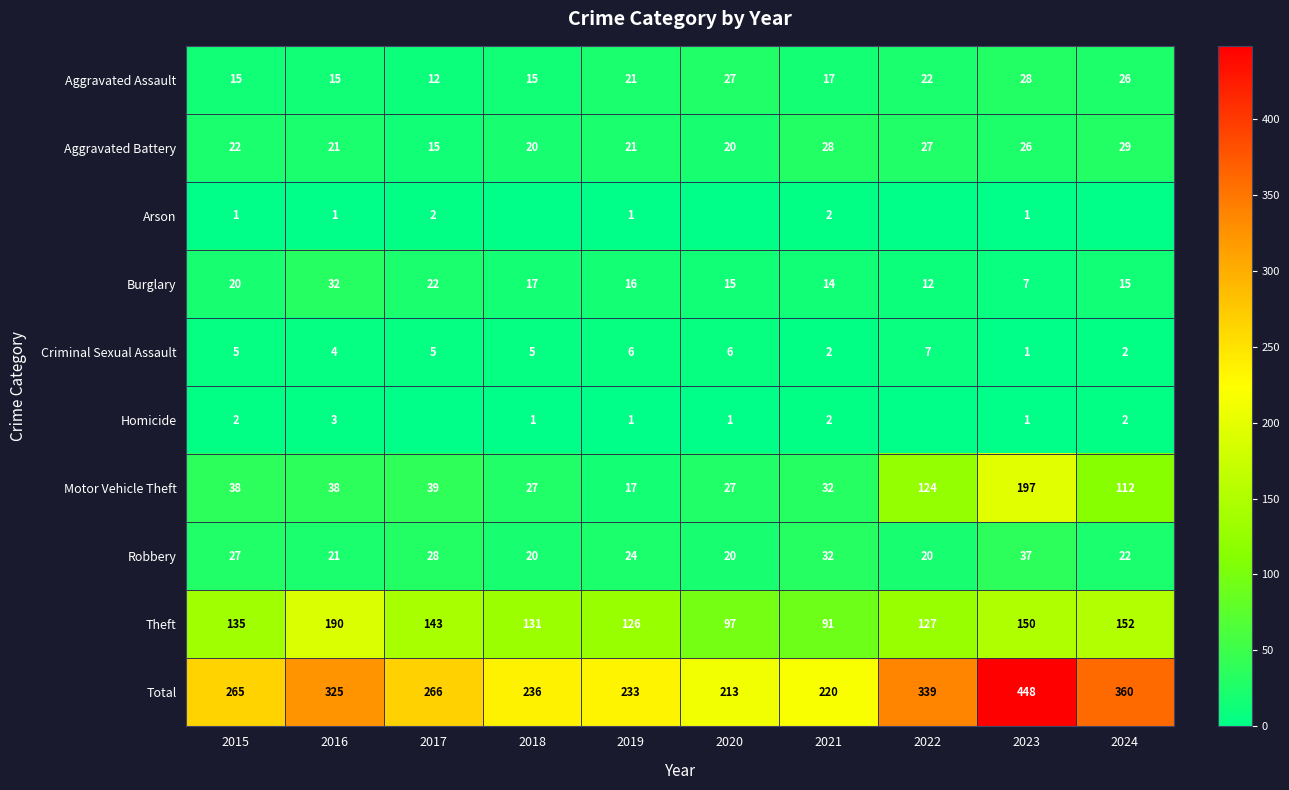

The value of Aggravated Battery at 2021 is 38. True or false?

False